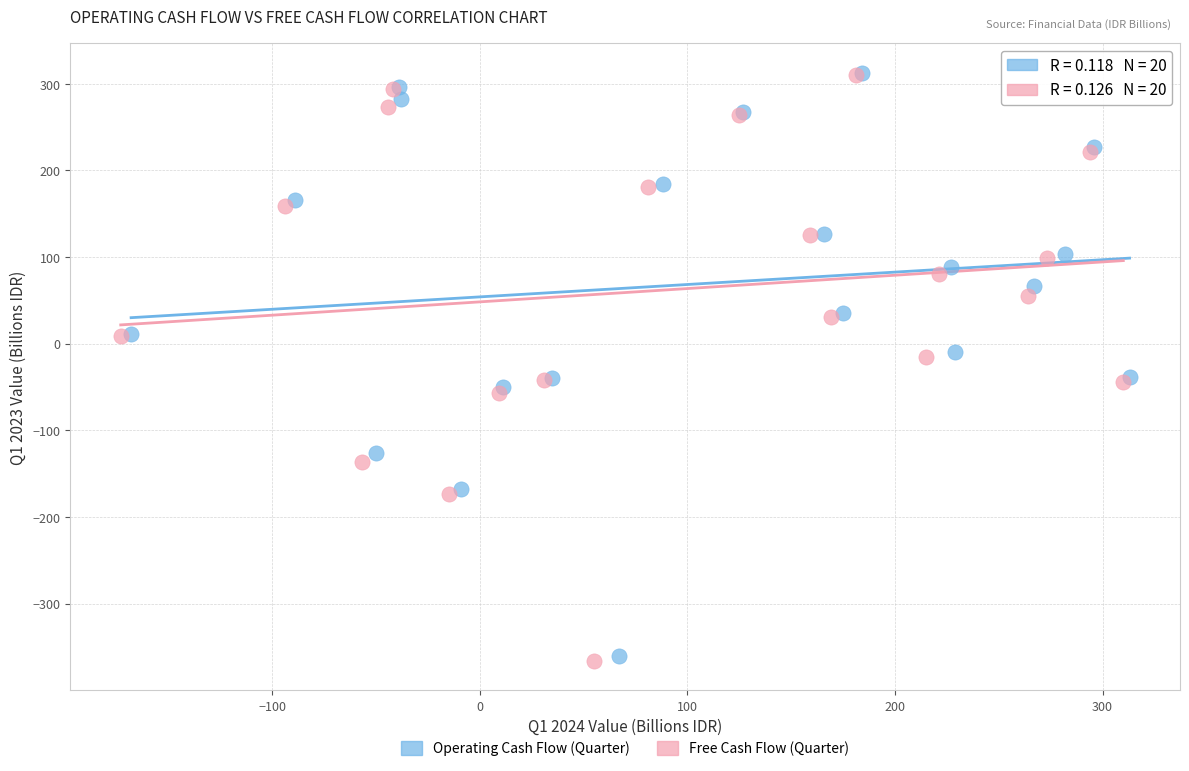

What are all the series names shown in the legend?

Operating Cash Flow (Quarter), Free Cash Flow (Quarter)